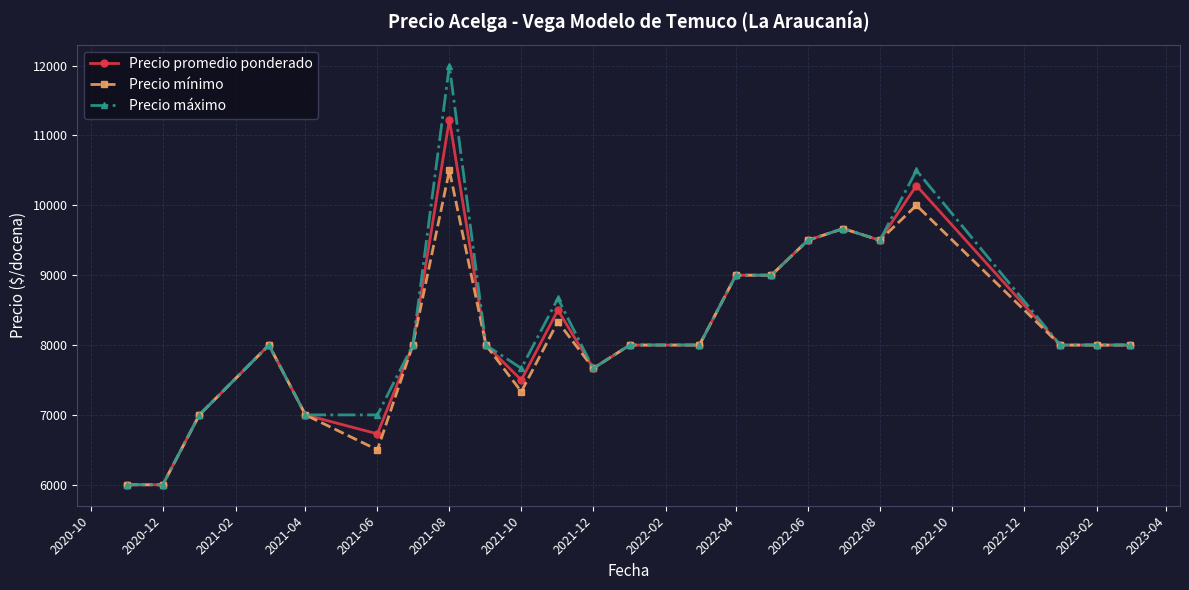

What is the value of the Precio promedio ponderado point at the 10th from the left?

7500.0